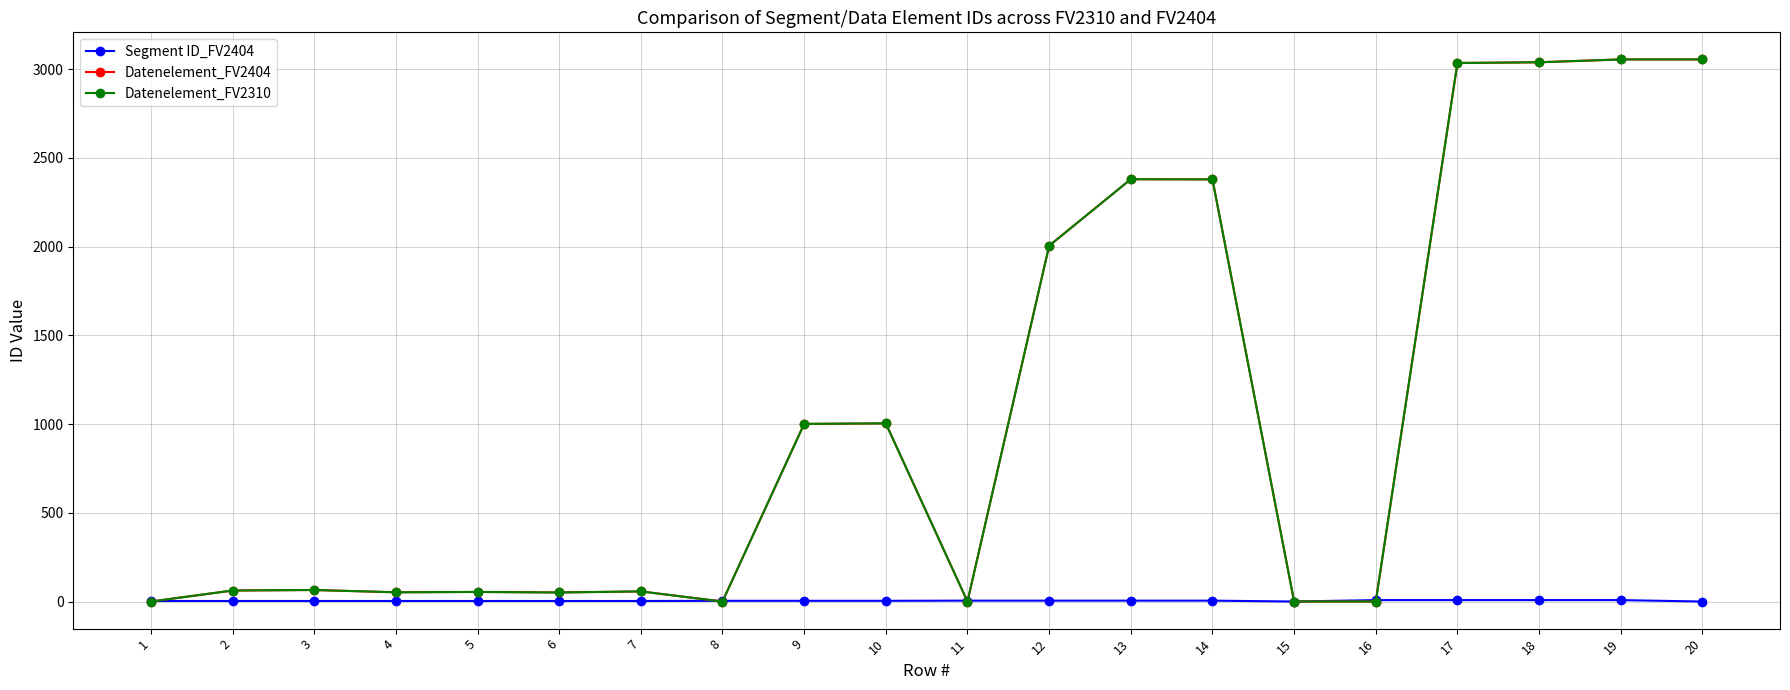

In Datenelement_FV2310, how many points are lower than both neighbors (excluding endpoints)?

4